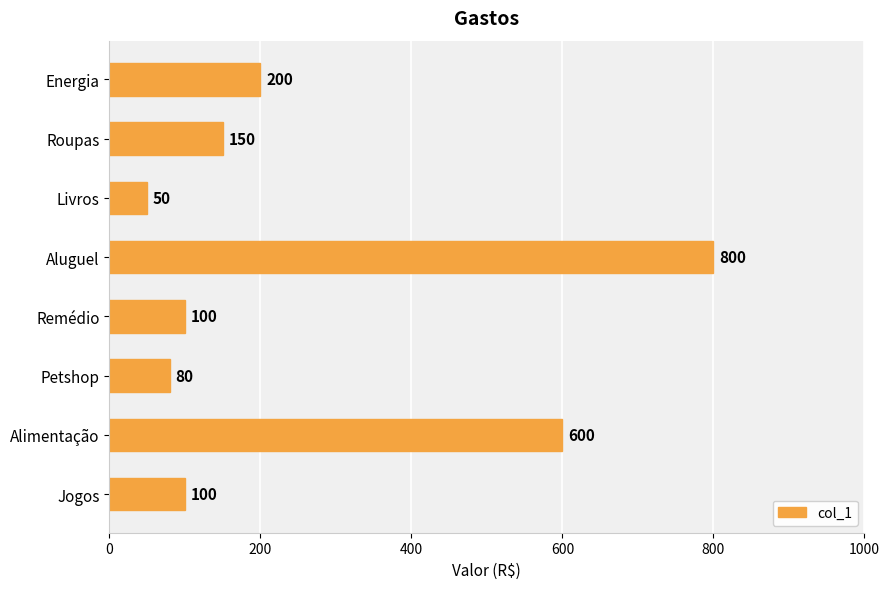

Which category has the highest value across all series?

Aluguel